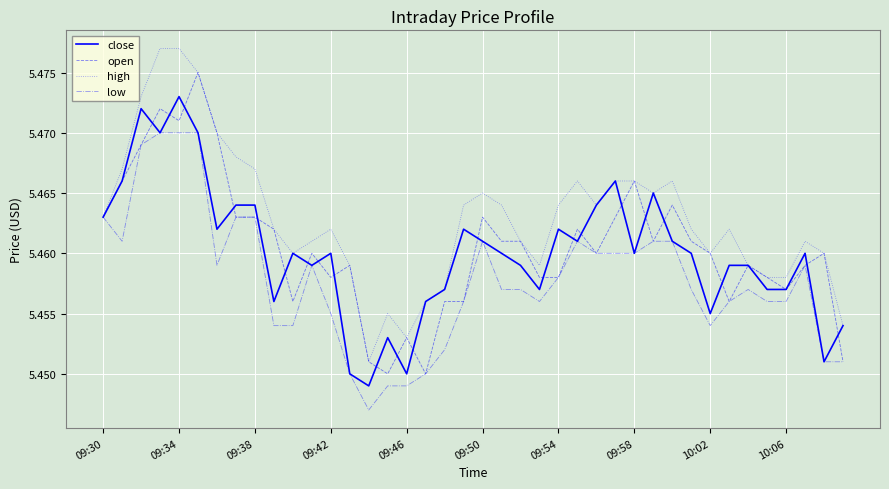

List the series in order of their peak value, lowest first.

low, close, open, high